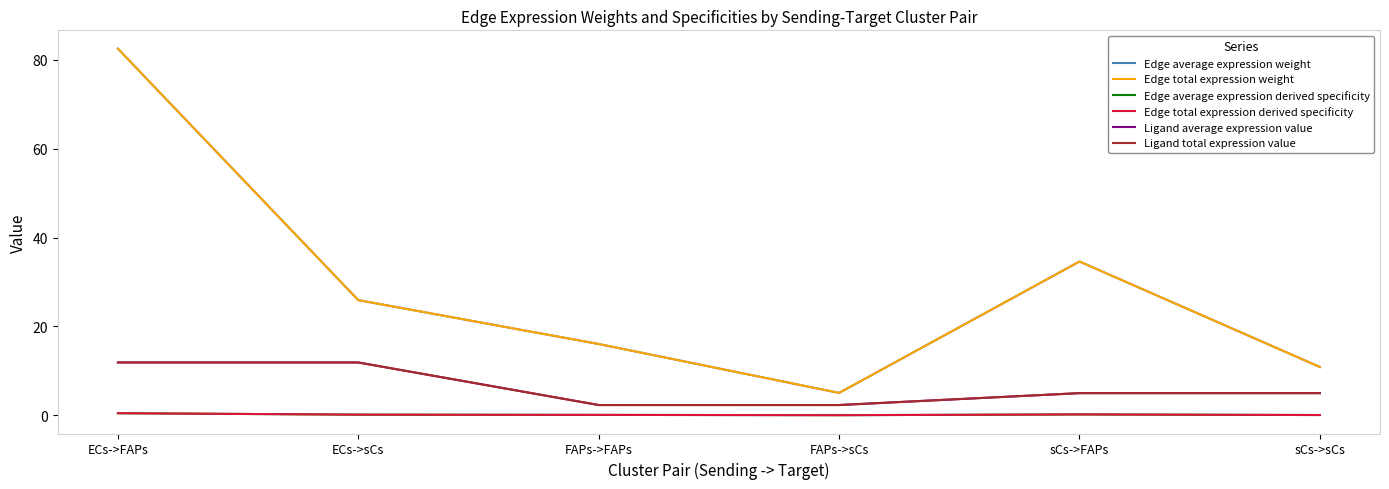

What is the maximum value for Edge average expression weight?

82.5